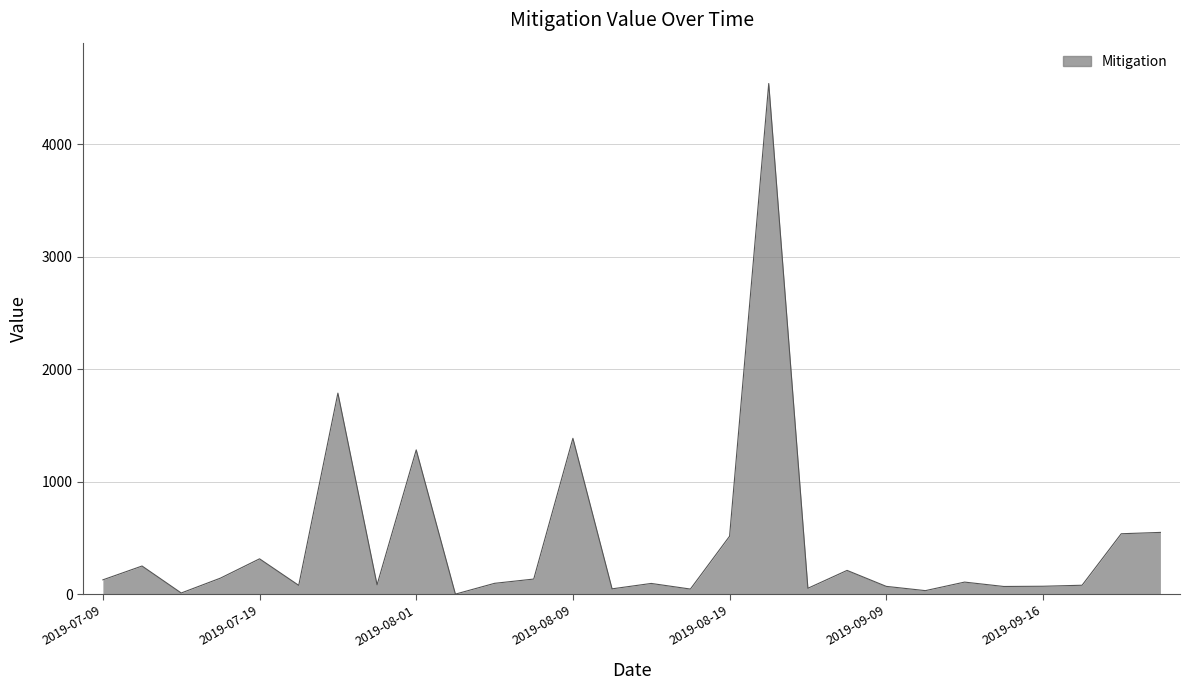

What is the difference between the maximum and minimum values?

4542